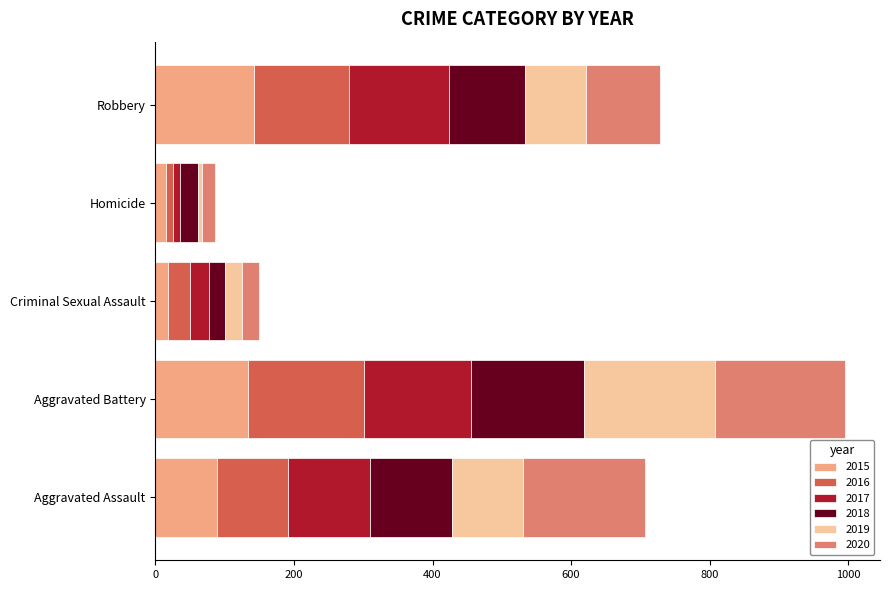

How many values in the 2015 series are below 89?

2